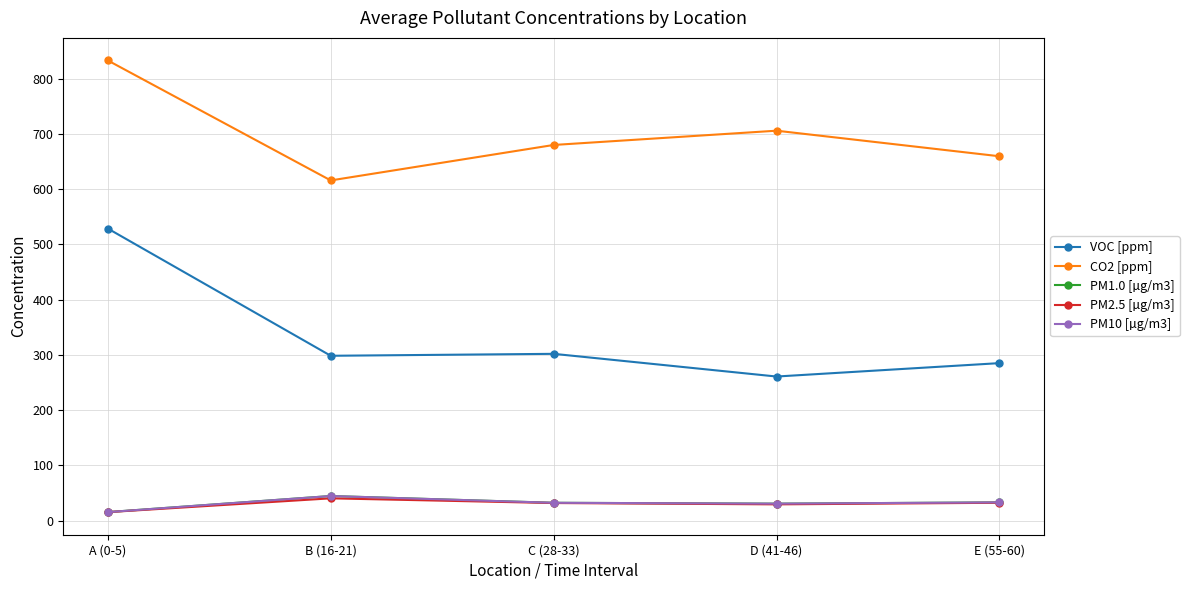

How many interior local peaks does the PM10 [µg/m3] series have?

1